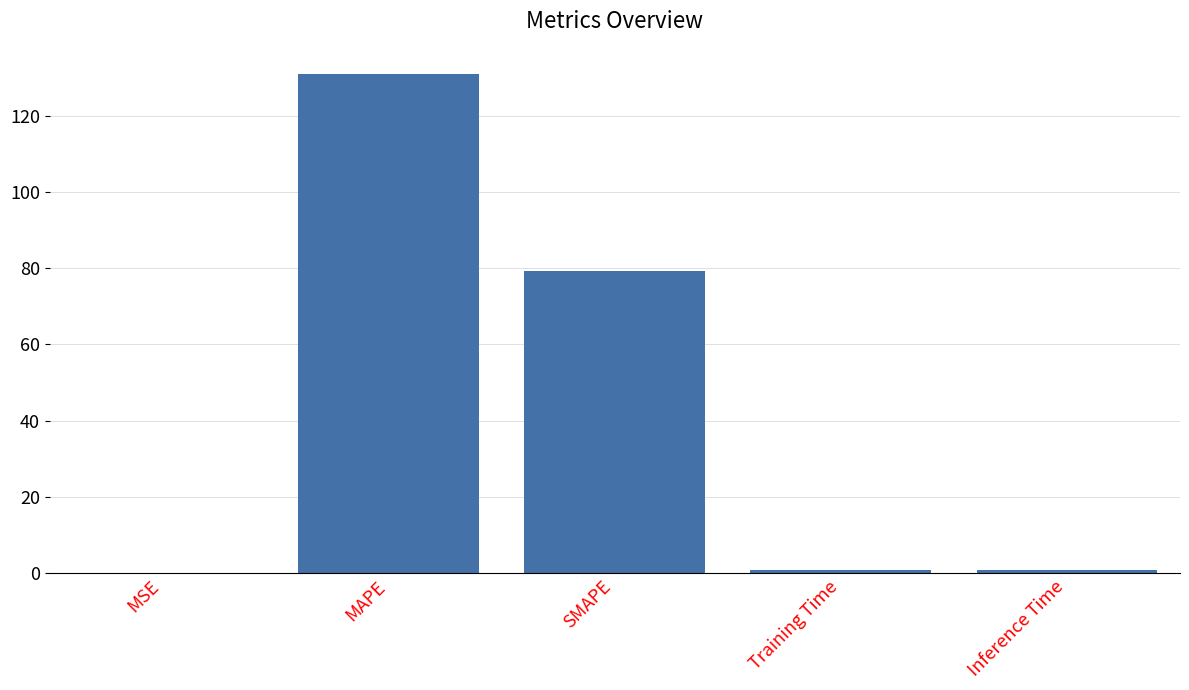

Read the value at SMAPE.

79.1